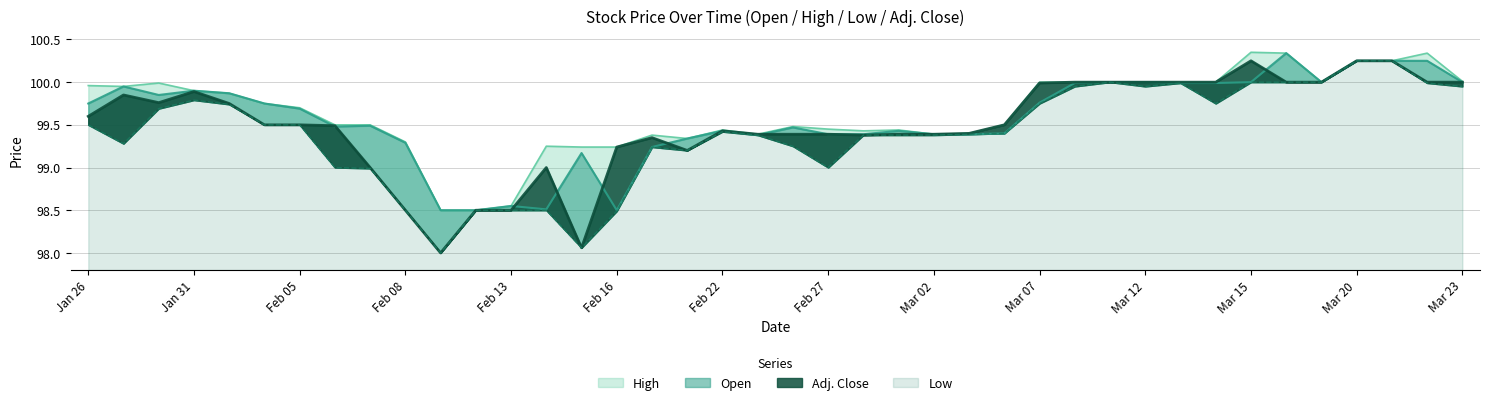

At how many categories does at least one series exceed 99?

37